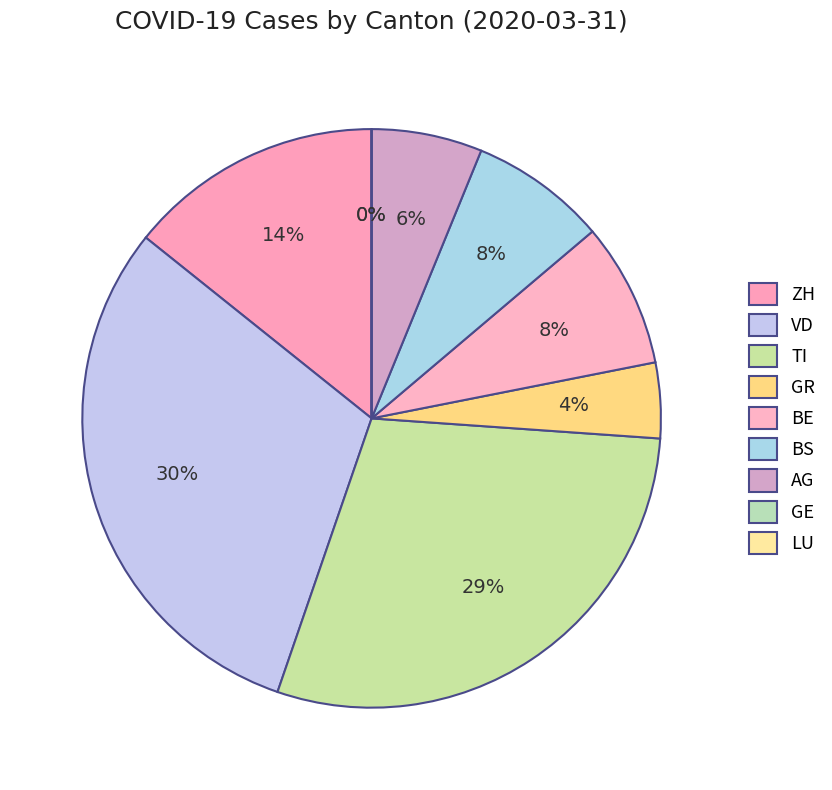

Approximately how many times larger is the value at ZH compared to TI?

0.5